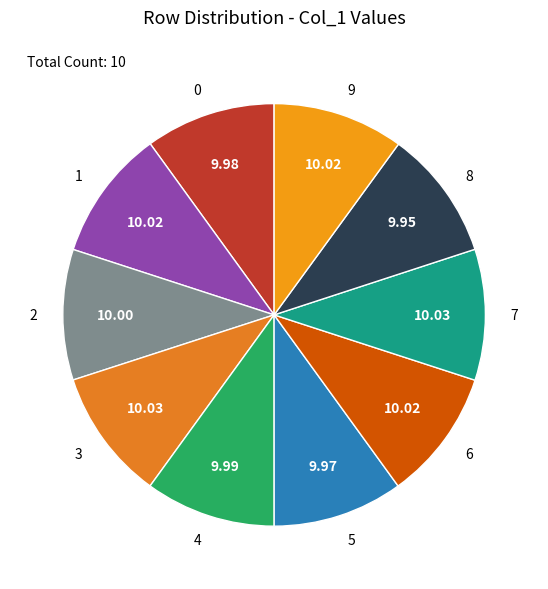

The 1 slice represents 22% of the pie. True or false?

False